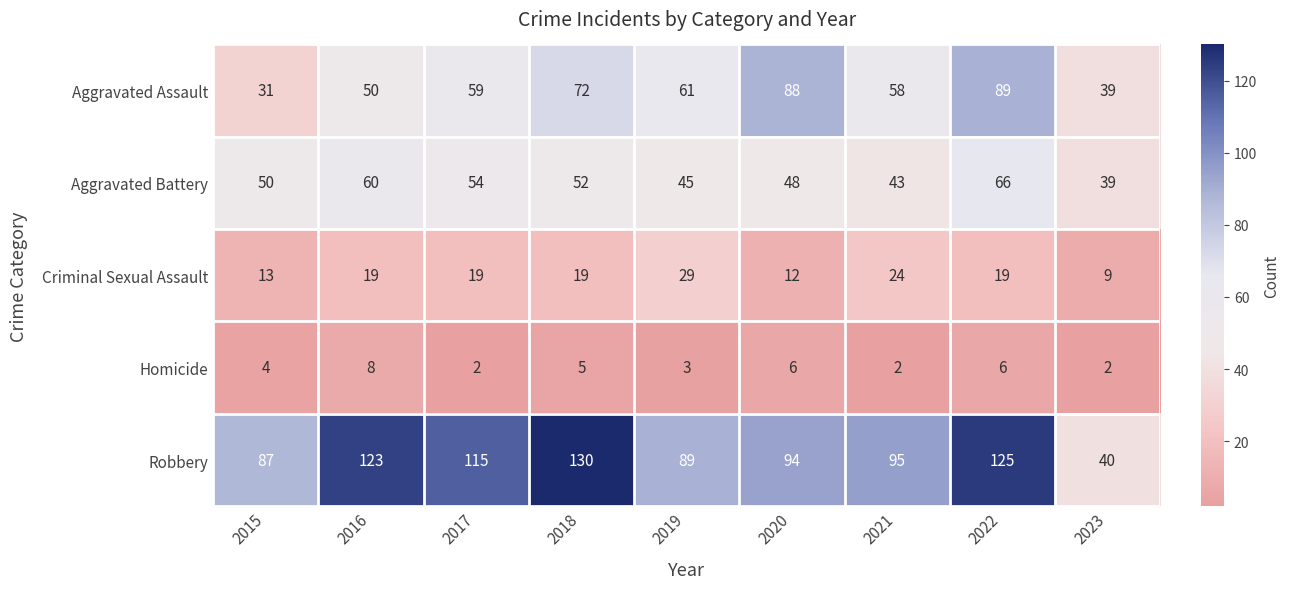

True or false: Criminal Sexual Assault has a value of 35 at 2021.

False